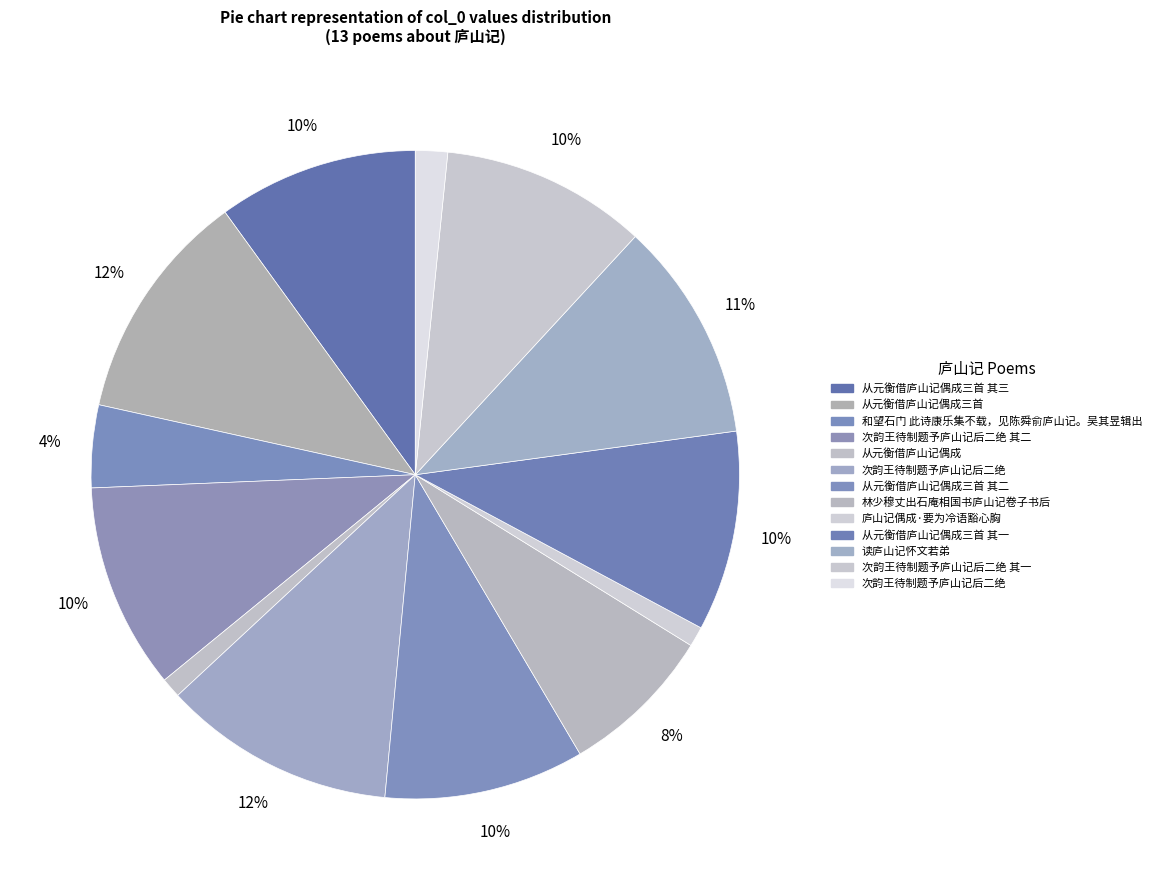

How many segments does this pie chart have?

13